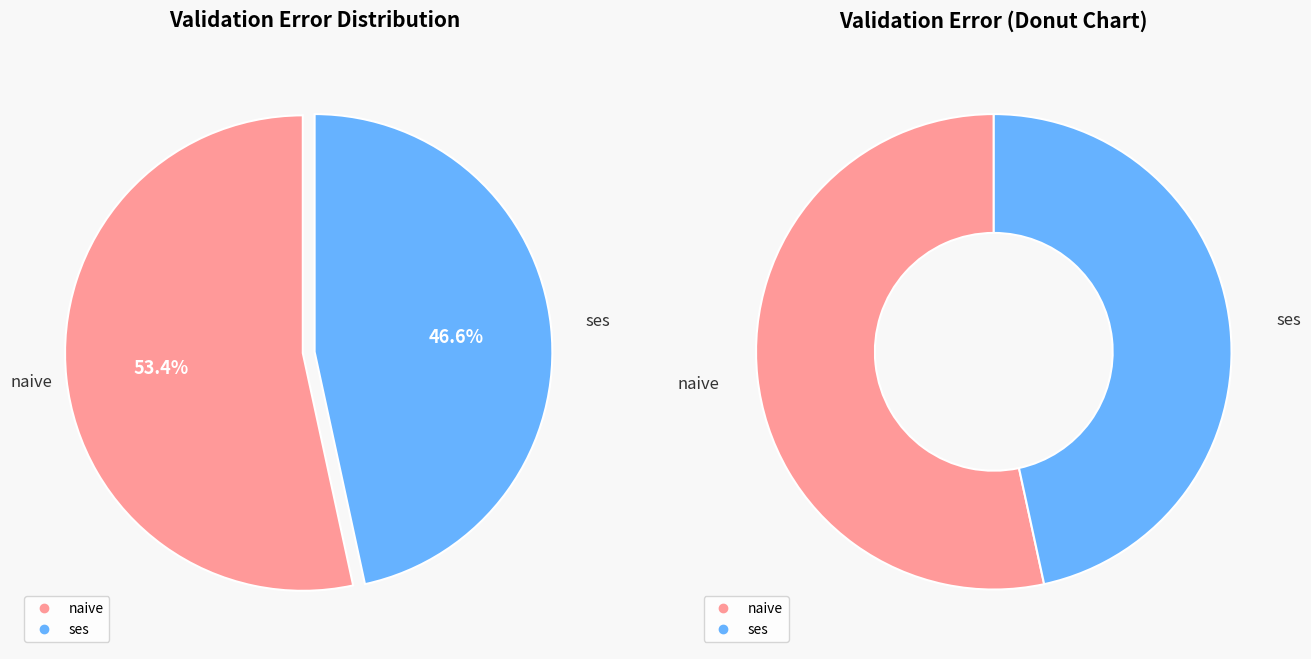

Is the sum of ses and naive greater than half?

Yes